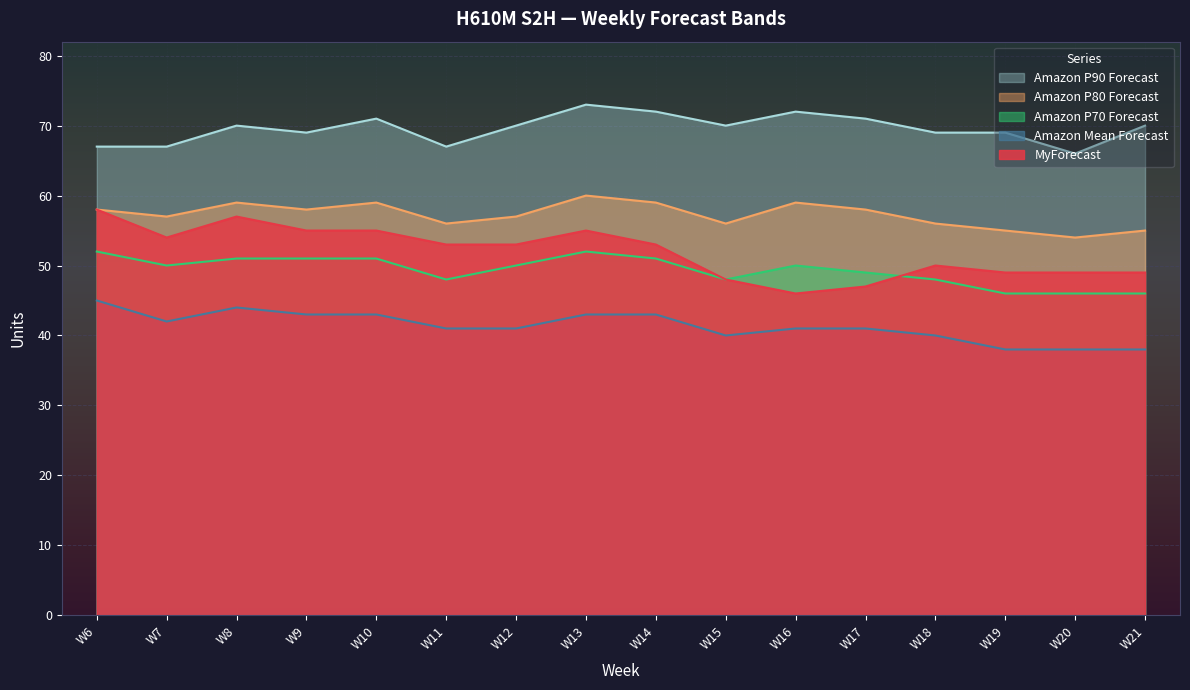

What is the minimum value shown in the chart?

38